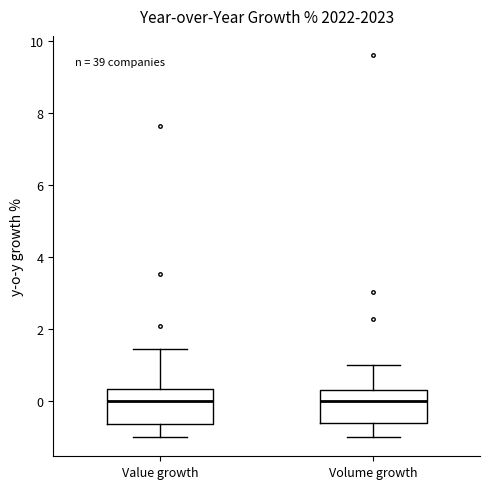

Where does the upper whisker of the box for Value growth end on the y-axis? The values are not printed on the chart, so give them approximately, as read against the axis.

1.4